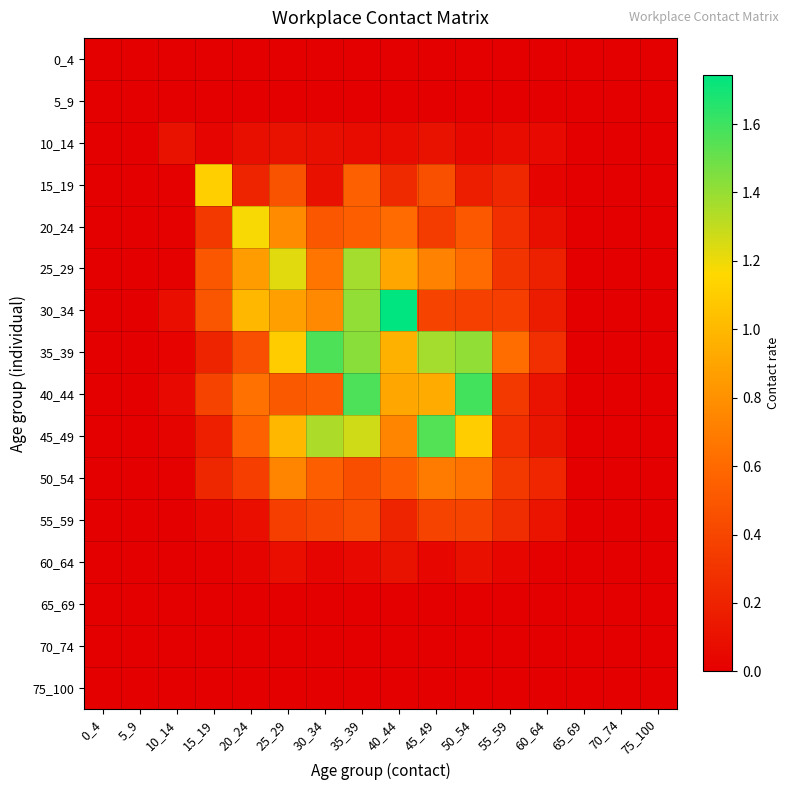

What is the spread (max minus min) of values at 55_59?

0.6